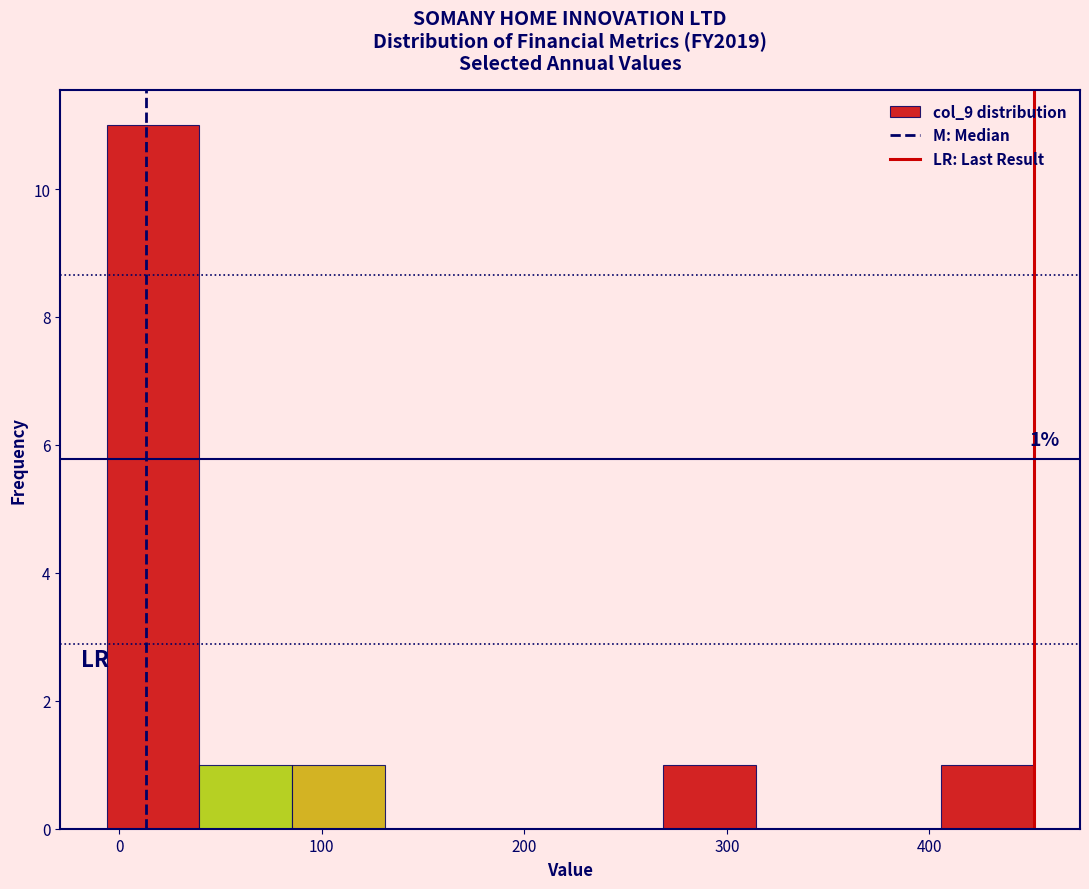

Which range on the x-axis has the tallest bar?

-10 to 40